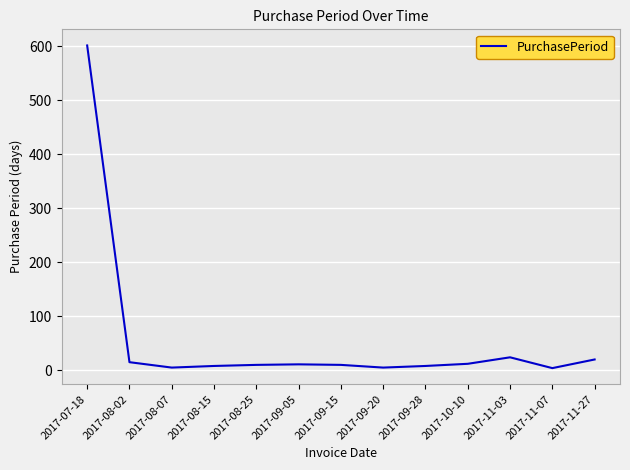

Which label corresponds to the largest value in the chart?

2017-07-18